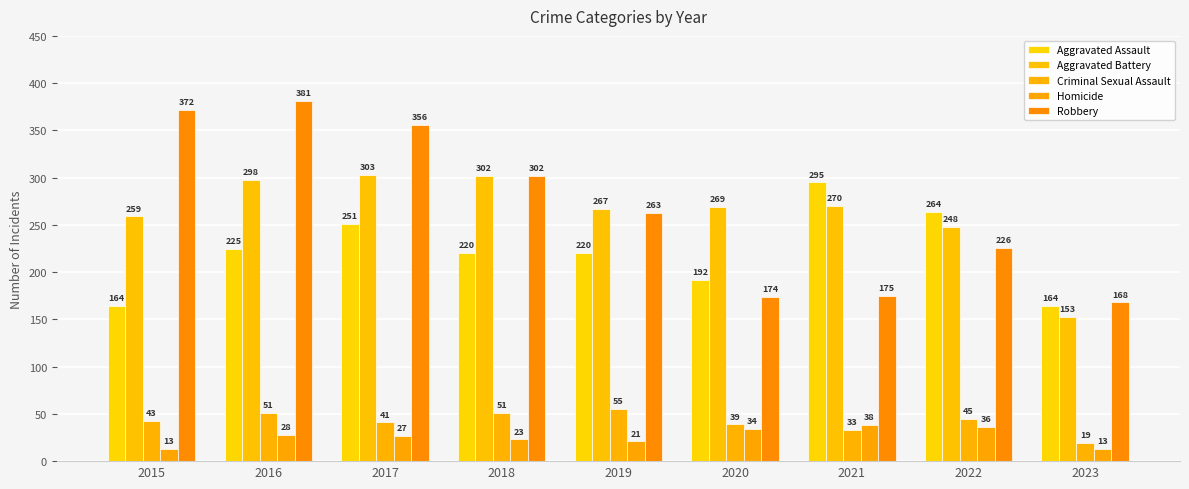

The value of Homicide at 2017 is 39. True or false?

False